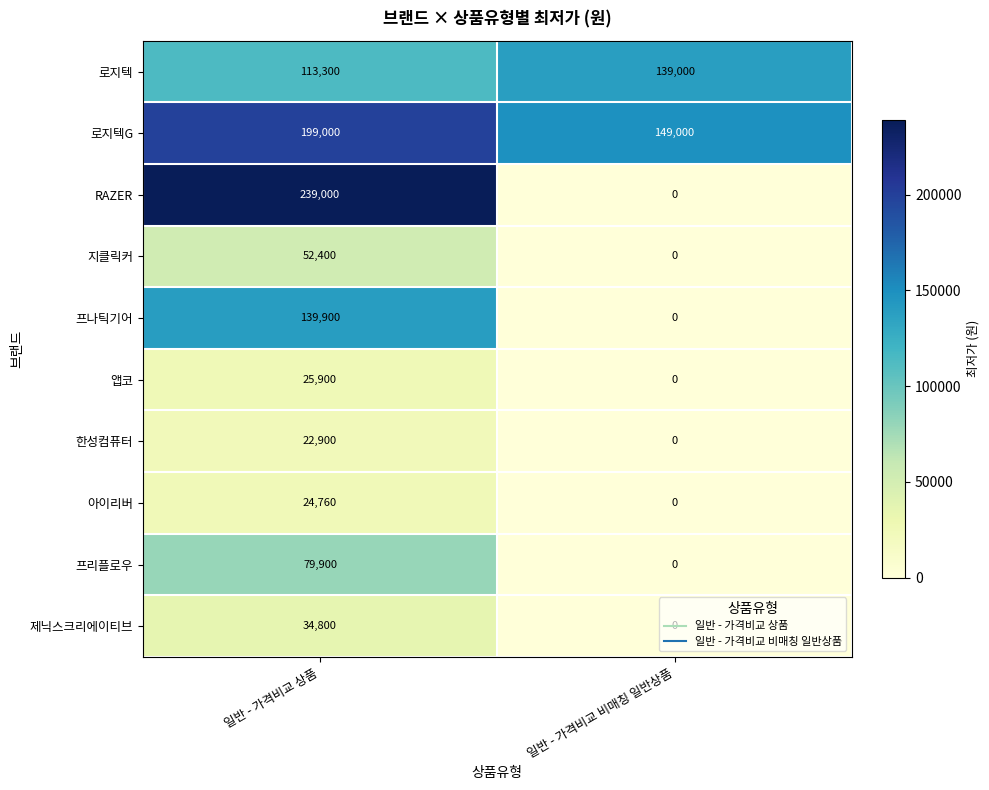

Which series changed the most between 일반 - 가격비교 상품 and 일반 - 가격비교 비매칭 일반상품?

RAZER